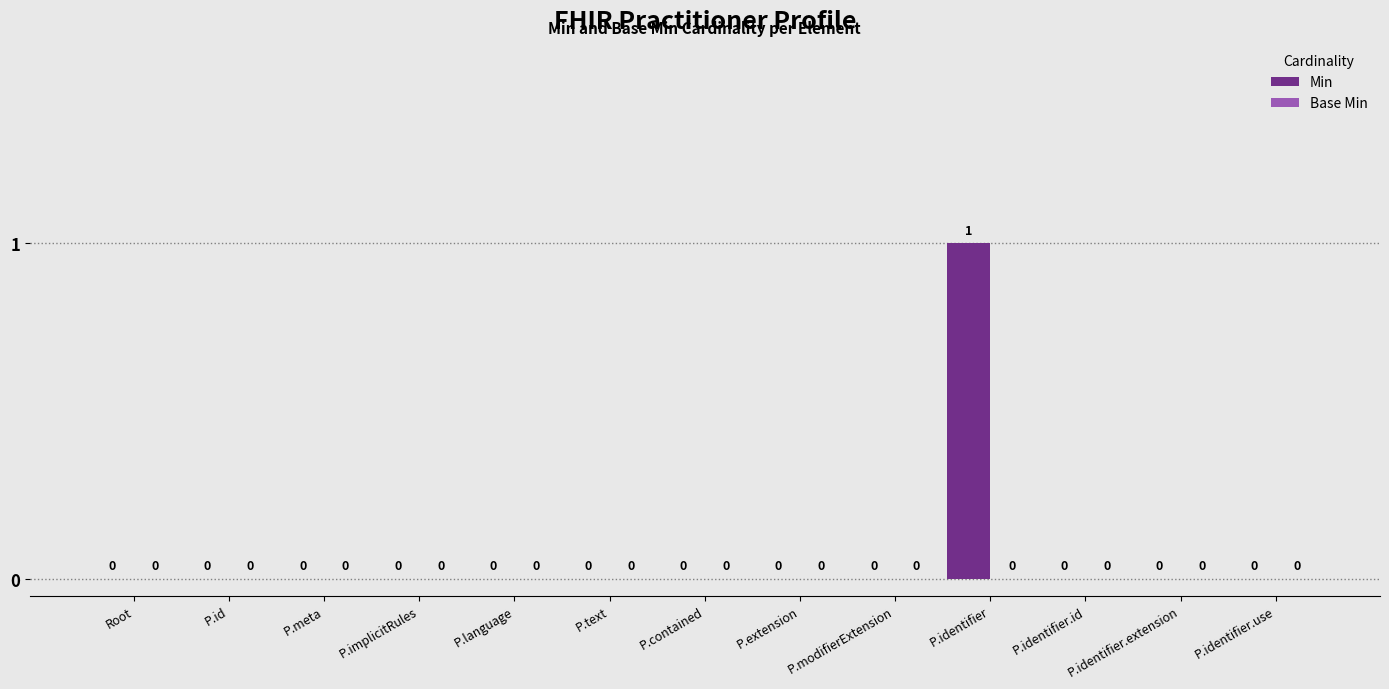

What is the change in value from P.meta to P.identifier?

+1